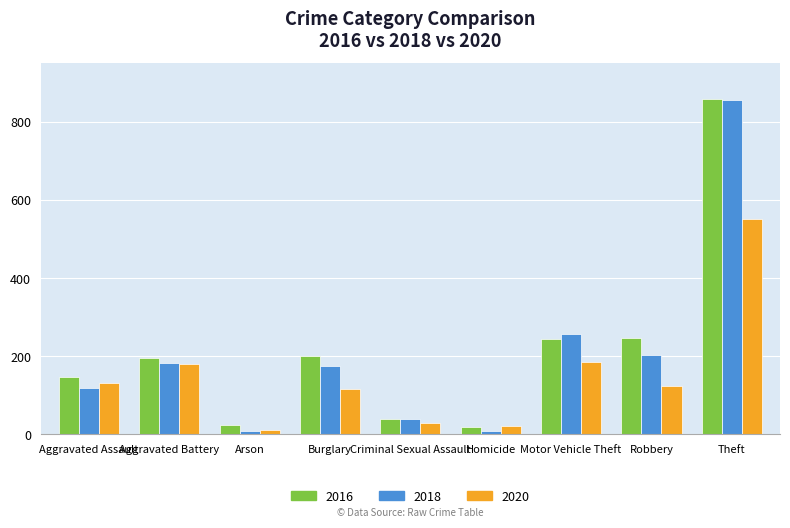

What is the total value across all series at Robbery?

575